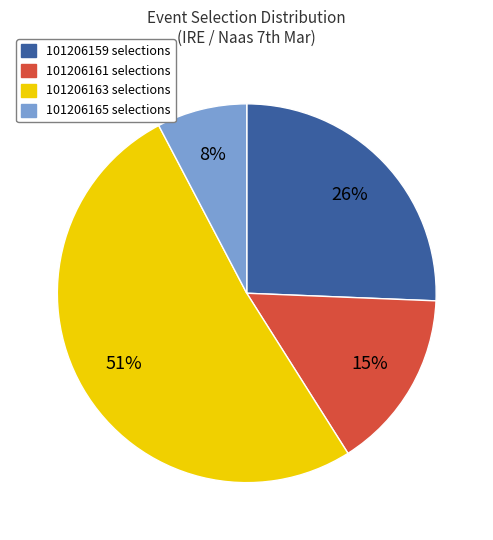

To the nearest percent, what percentage of the pie is 101206161?

15%